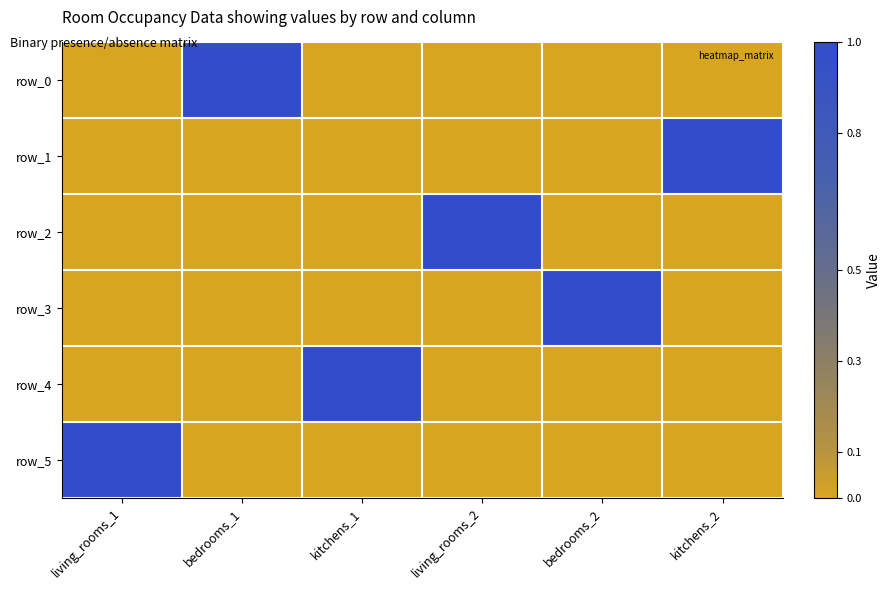

At which label does row_5 reach its peak?

living_rooms_1